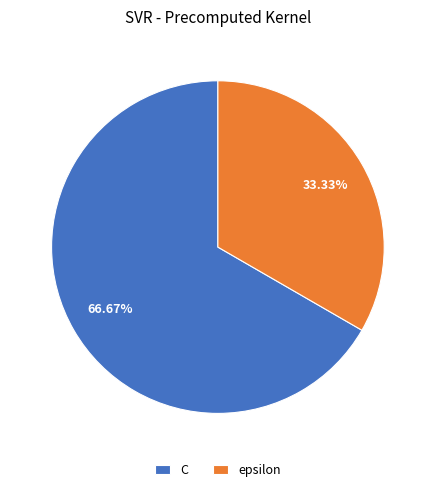

The epsilon slice represents 33% of the pie. True or false?

True